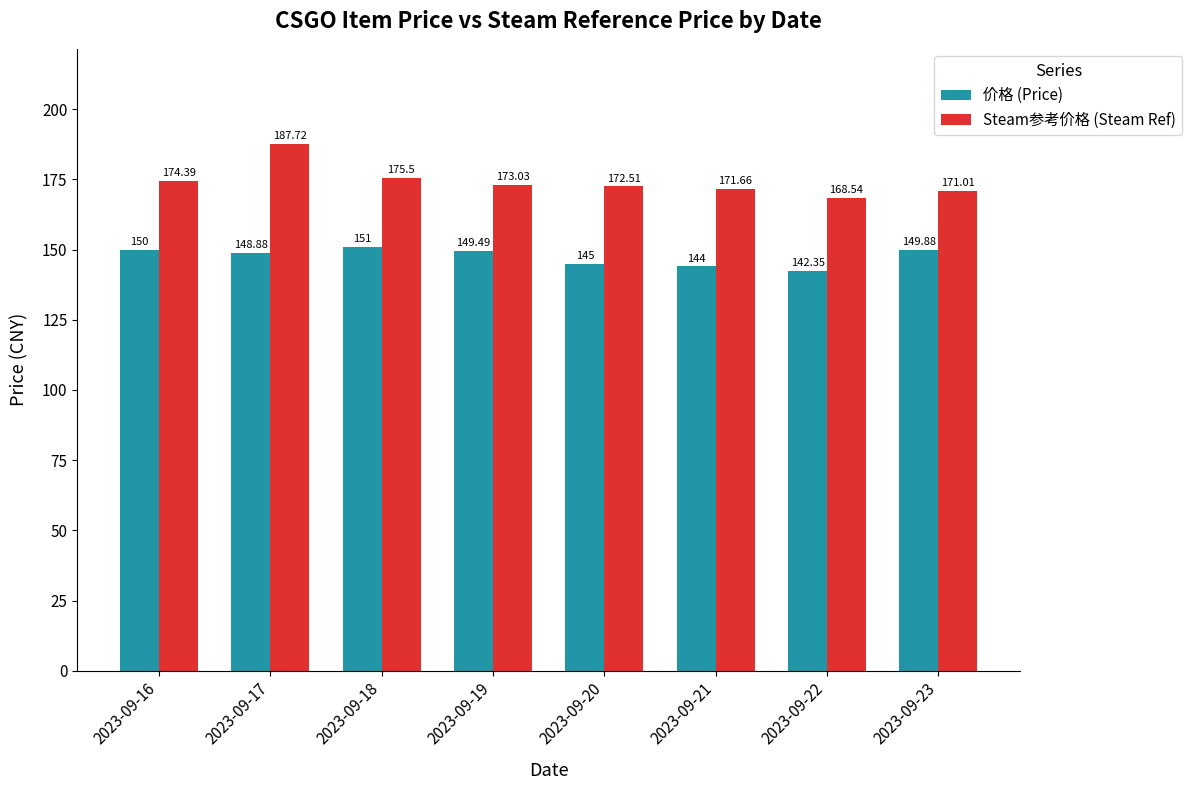

What is the spread (max minus min) of values at 2023-09-22?

26.2